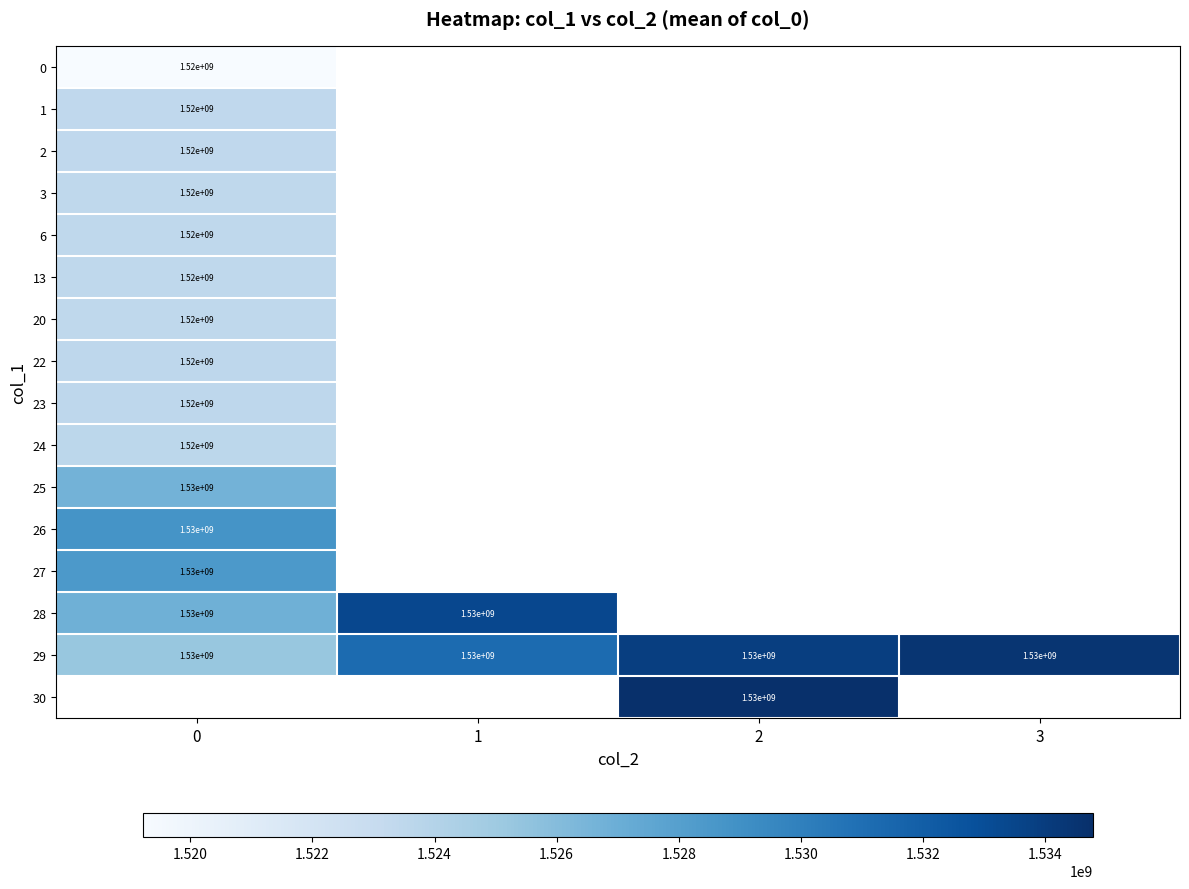

Which has a higher value, 0 or 2?

2